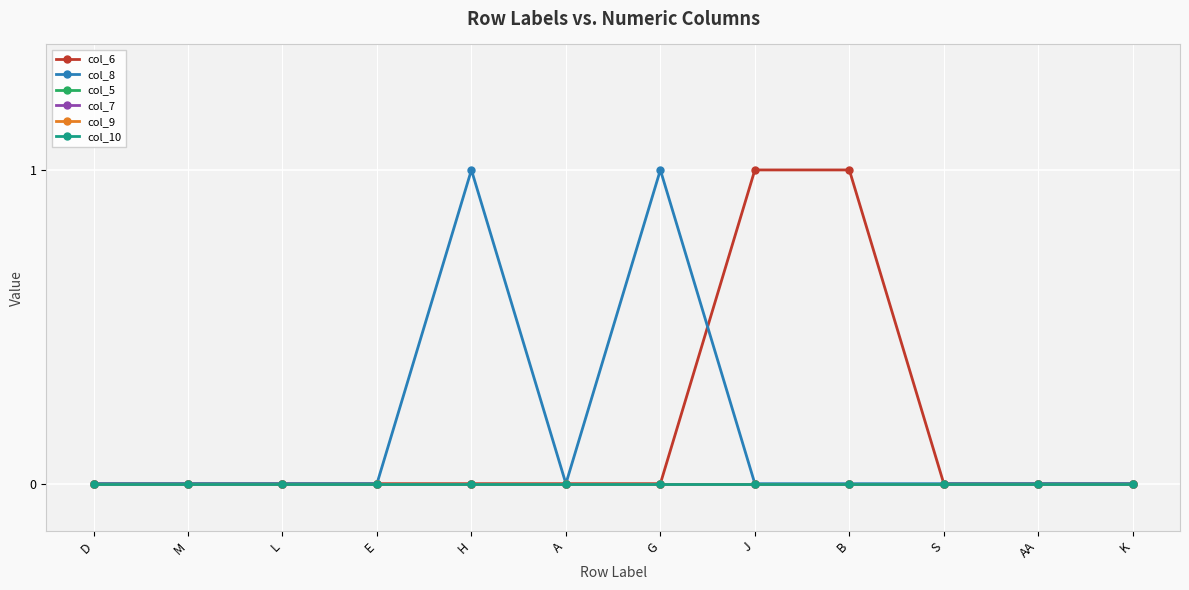

True or false: col_10 and col_8 cross at least once.

False